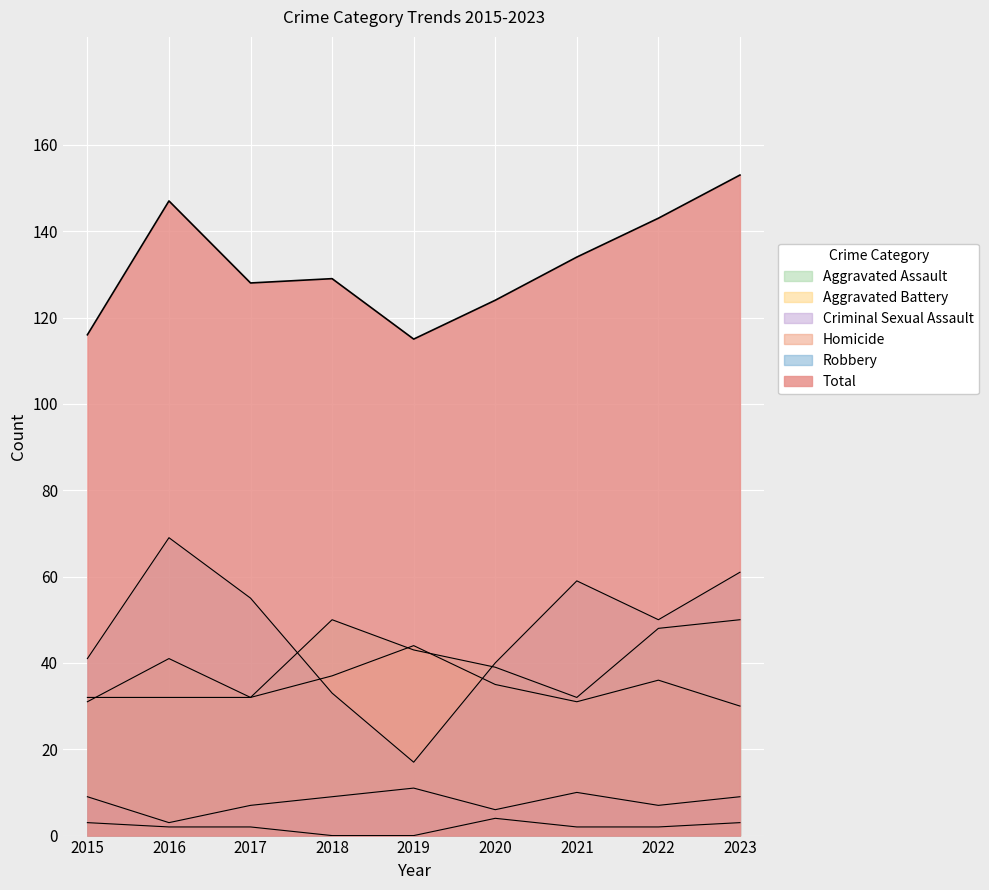

What is the sum of the Criminal Sexual Assault values at 2019 and 2023?

20